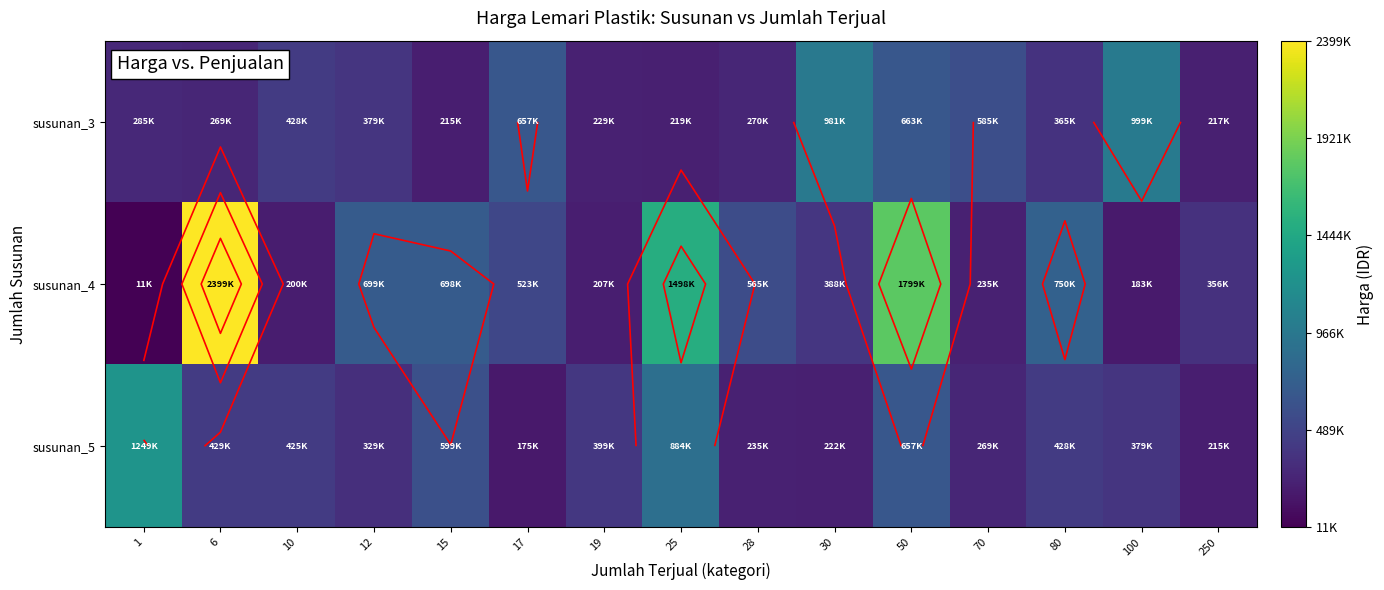

List the series in order of their peak value, highest first.

susunan_4, susunan_5, susunan_3